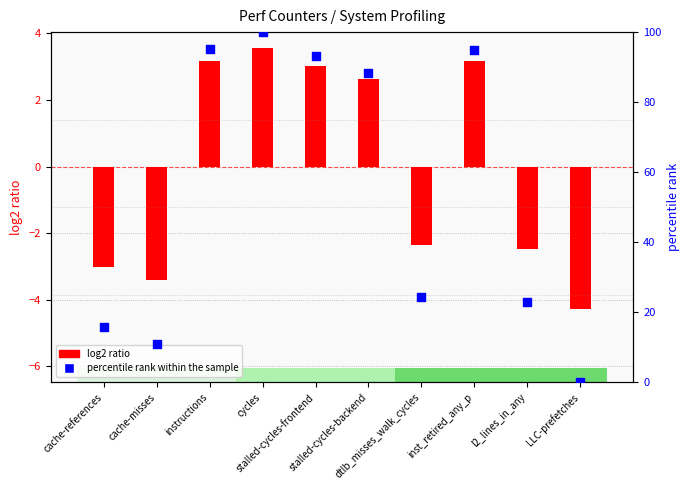

Which series reaches the minimum Y coordinate?

log2 ratio